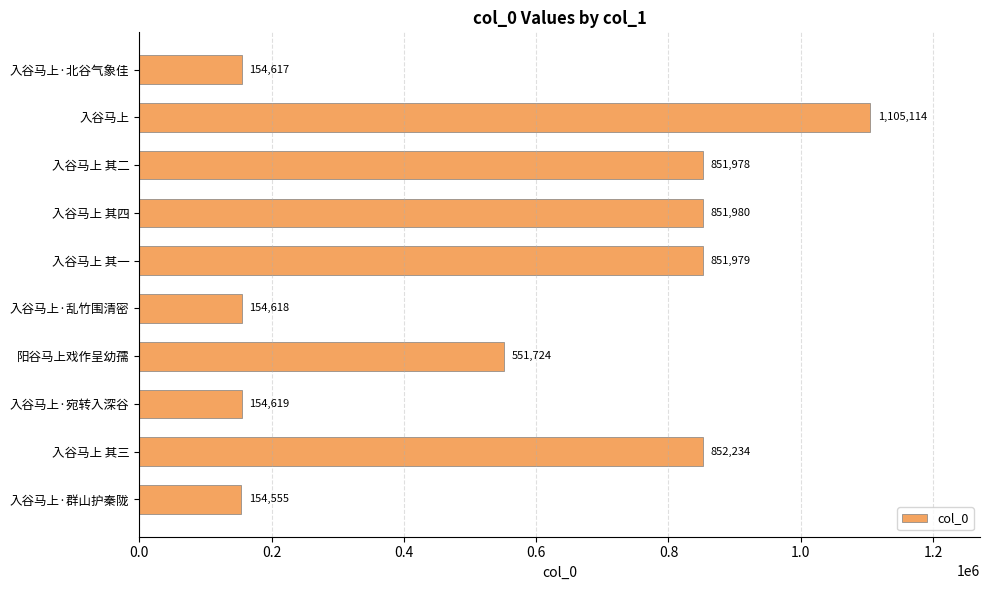

The value at 入谷马上 其一 is 177078. True or false?

False